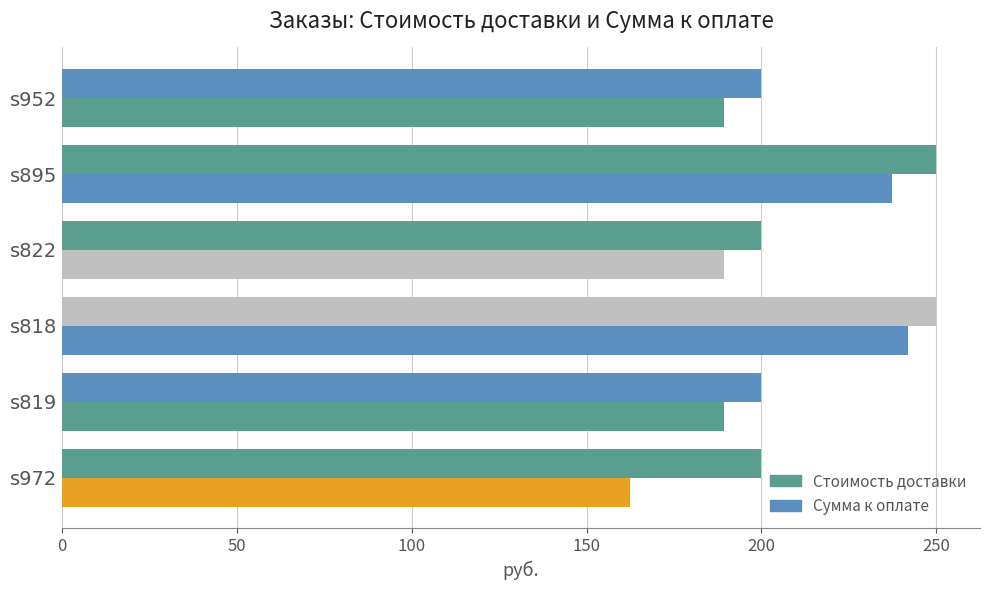

Rank the series by their average value, from highest to lowest.

Сумма к оплате, Стоимость доставки